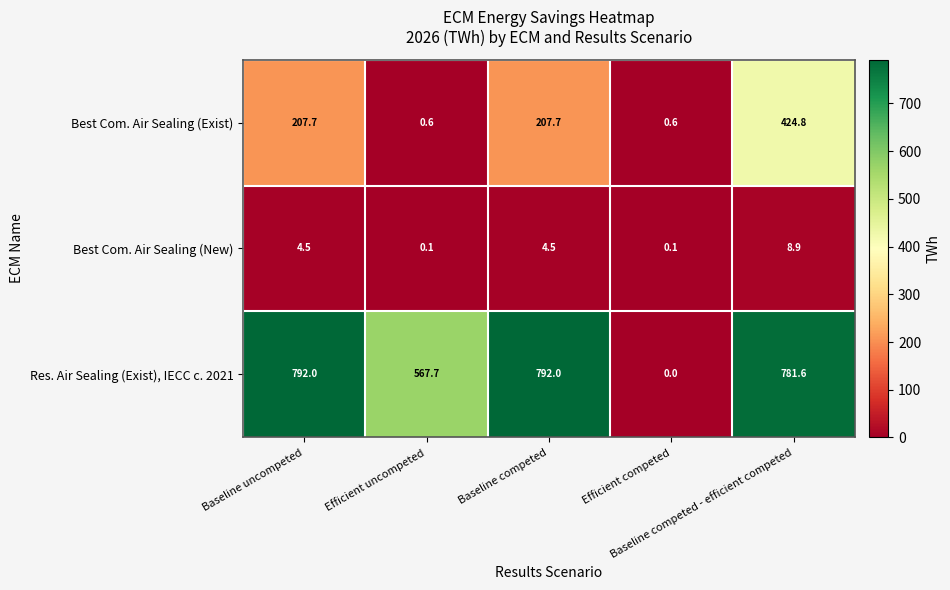

How many values in the Res. Air Sealing (Exist), IECC c. 2021 series exceed 781?

3